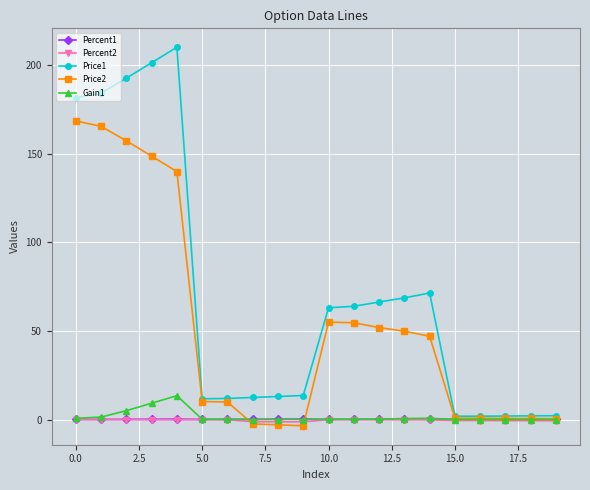

True or false: Price2 and Percent2 cross at least once.

True